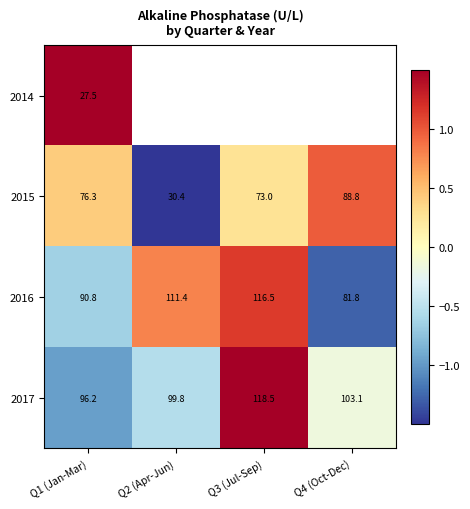

At which label is 2015 closest to 59?

Q3 (Jul-Sep)